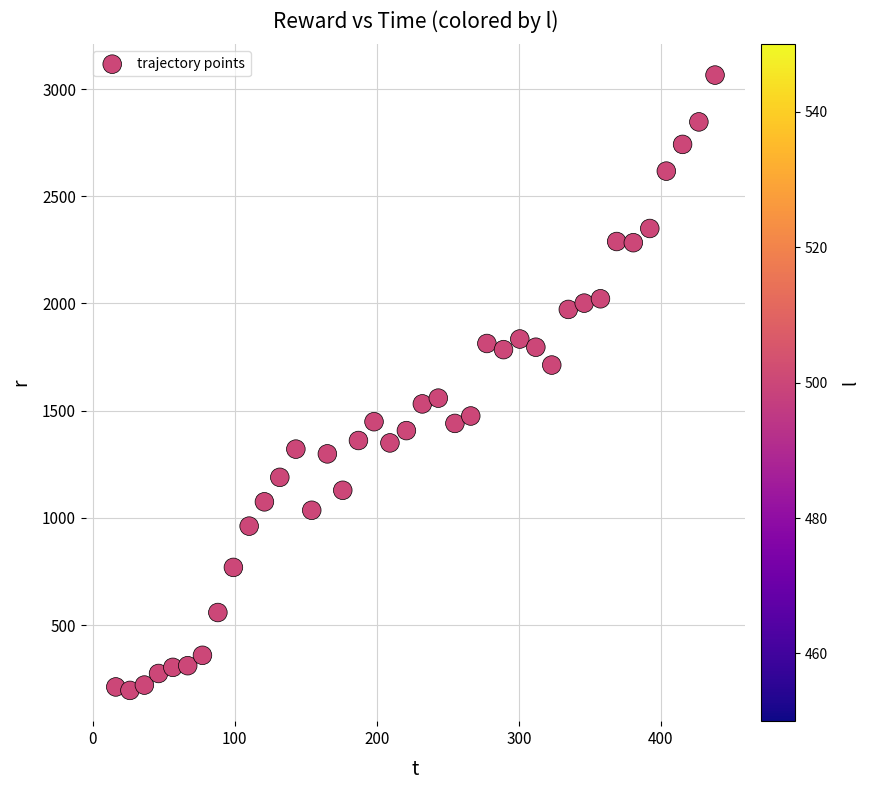

What is the range of X values (max minus min)?

421.7